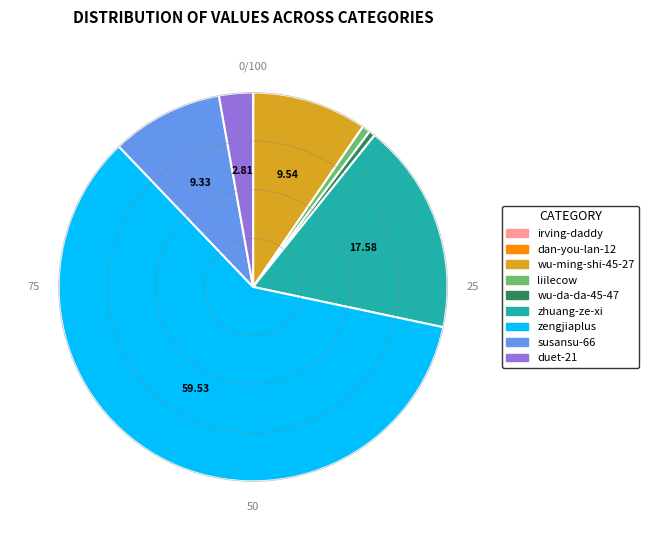

What is the largest slice in the pie chart?

zengjiaplus